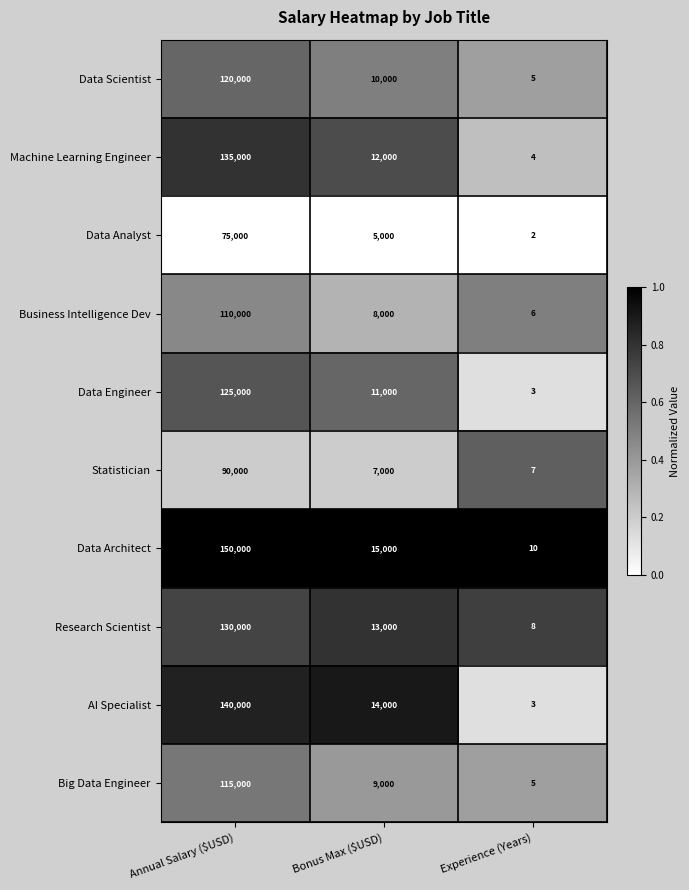

Reading left to right, transcribe all the data shown in this chart.

Data Scientist: 120000	10000	5
Machine Learning Engineer: 135000	12000	4
Data Analyst: 75000	5000	2
Business Intelligence Dev: 110000	8000	6
Data Engineer: 125000	11000	3
Statistician: 90000	7000	7
Data Architect: 150000	15000	10
Research Scientist: 130000	13000	8
AI Specialist: 140000	14000	3
Big Data Engineer: 115000	9000	5